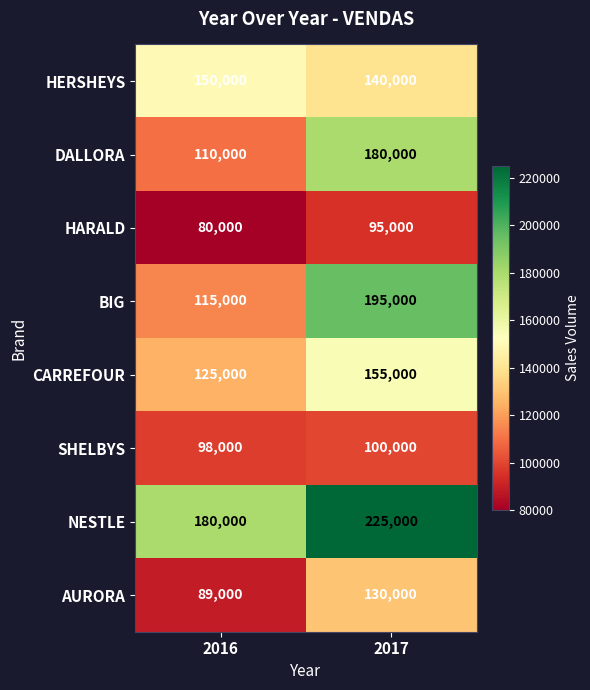

The value of NESTLE at 2016 is 237632. True or false?

False